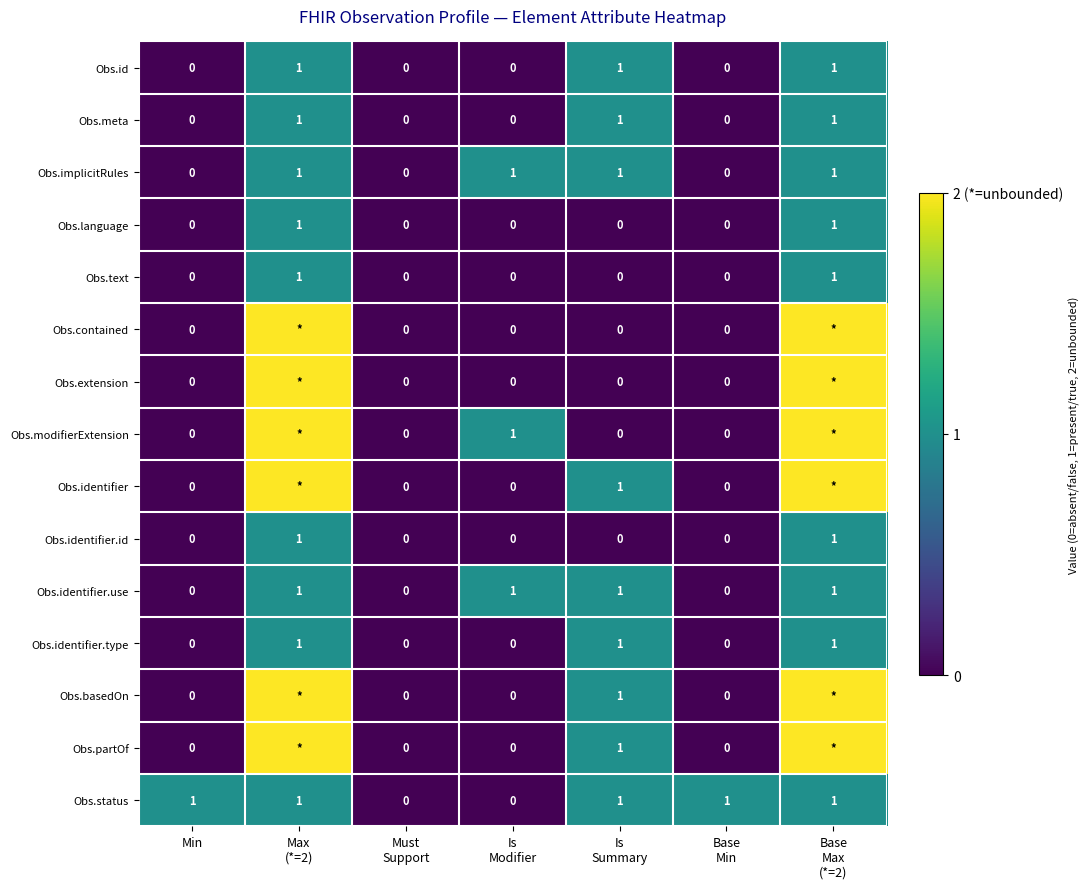

Count the Obs.identifier.type values in the range 0 to 1.

7